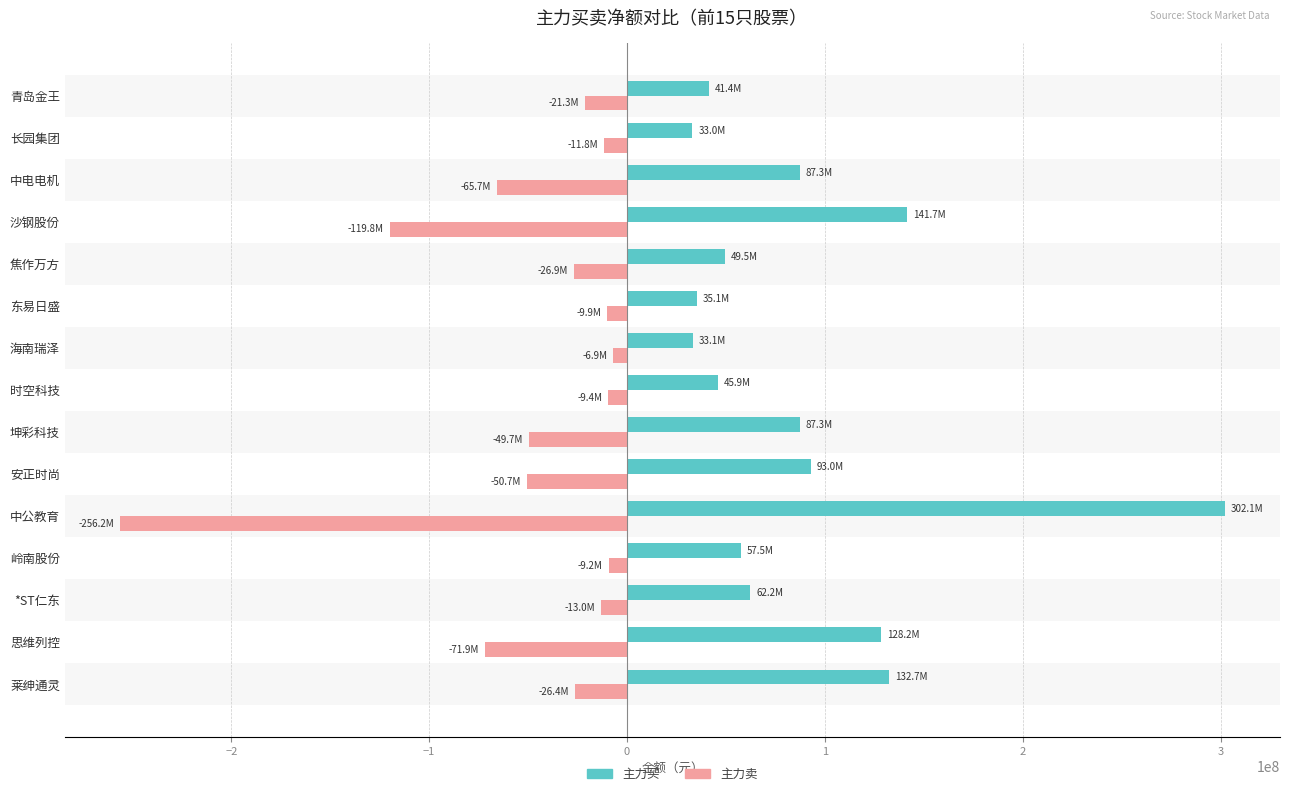

Is it true that 主力卖 equals -21295505 at 青岛金王?

True